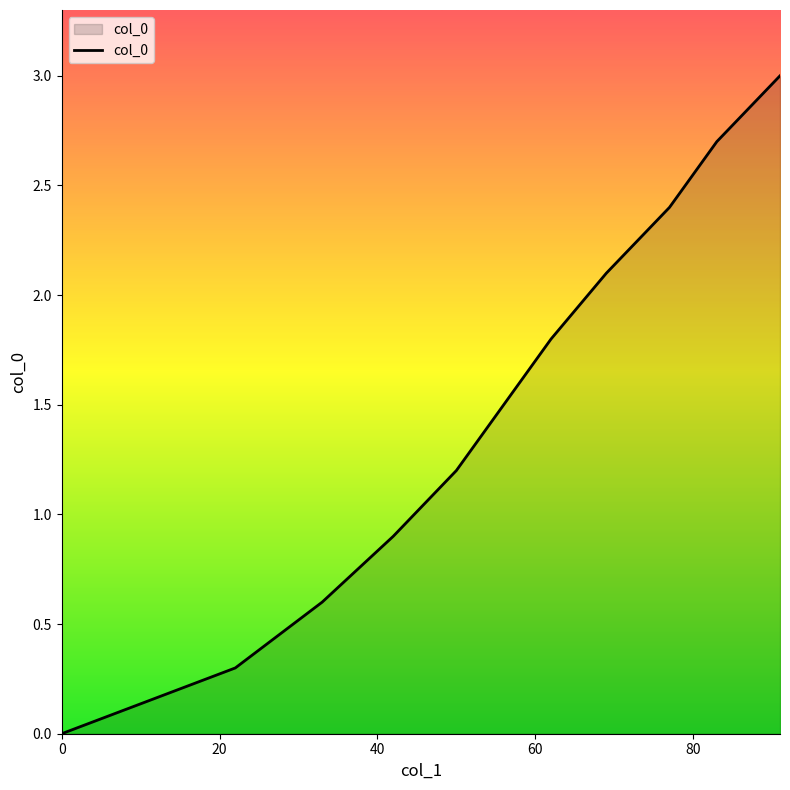

What is the greatest value displayed?

3.0